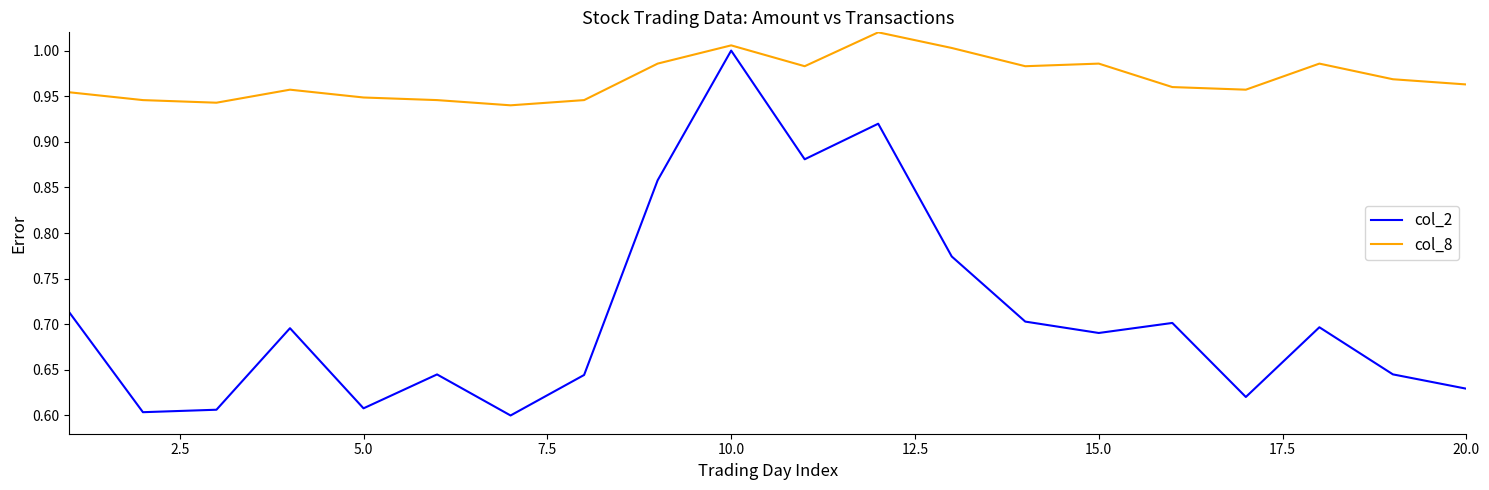

Does the chart display data point markers on the line(s)?

No